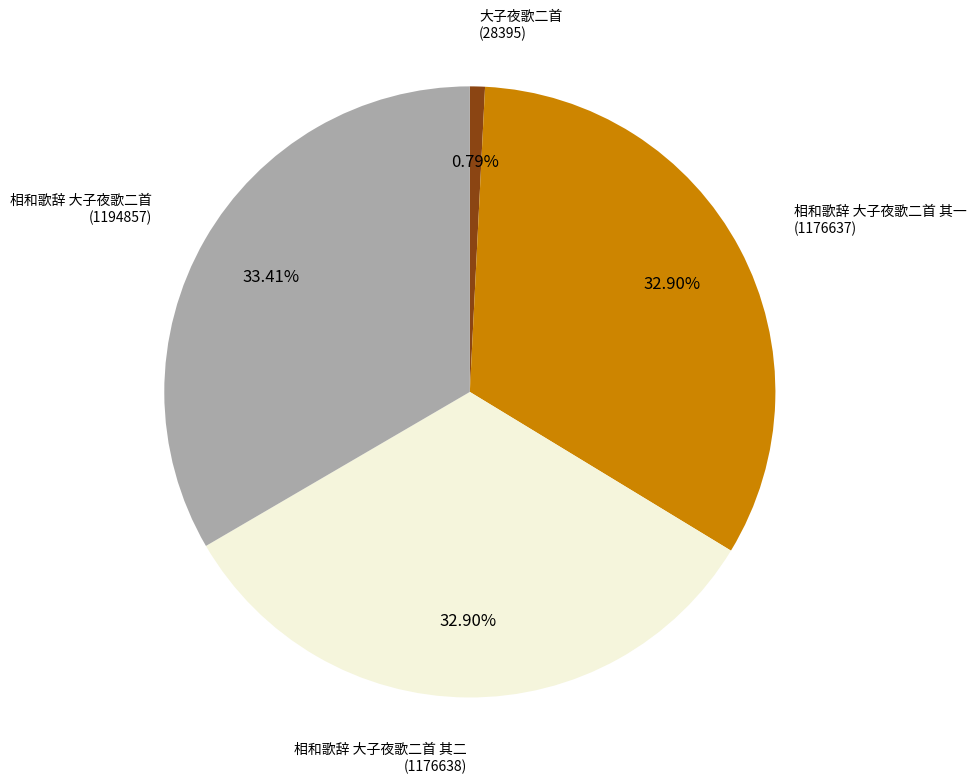

Is there any slice that represents more than half of the pie?

No